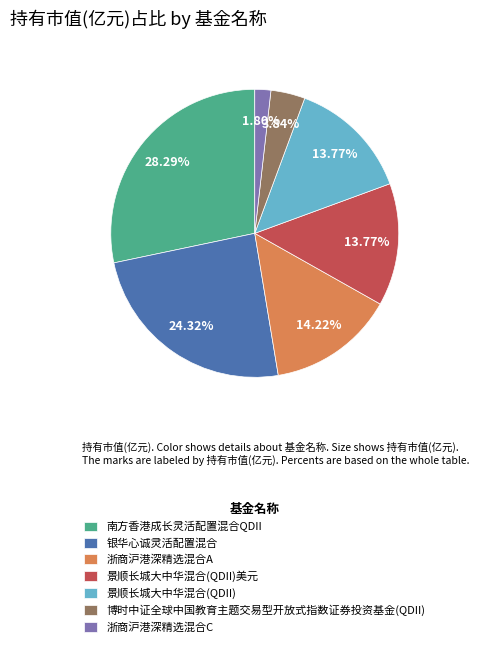

How many segments does this pie chart have?

7